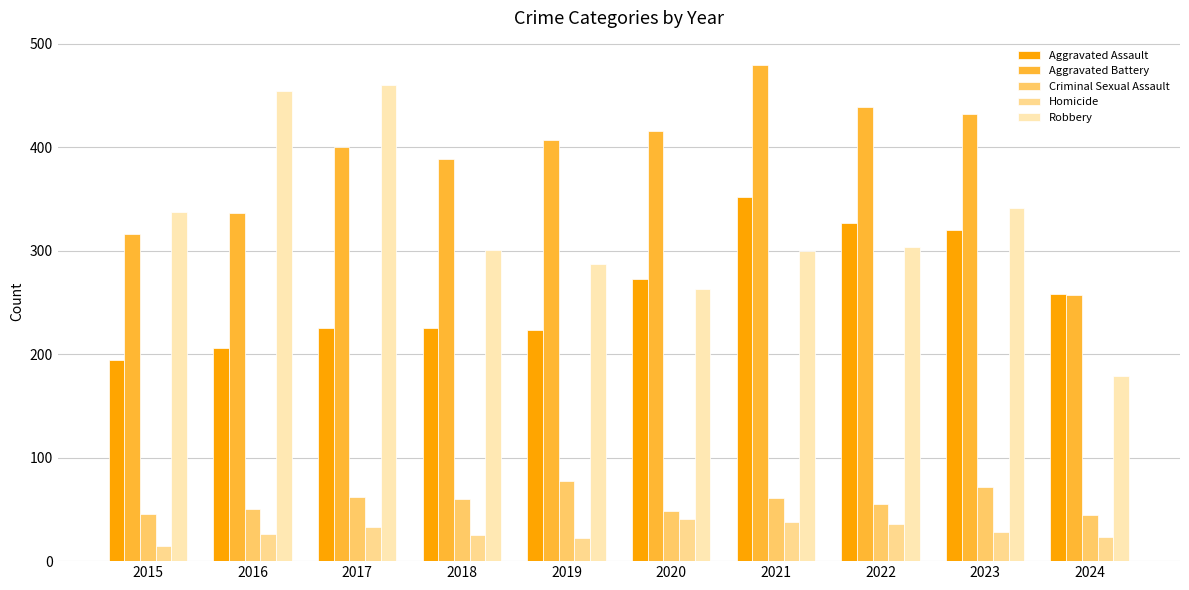

Reading left to right, what are all the values shown in this chart?

Aggravated Assault: 194	206	225	225	223	273	352	327	320	258
Aggravated Battery: 316	336	400	389	407	416	479	439	432	257
Criminal Sexual Assault: 46	50	62	60	77	48	61	55	72	45
Homicide: 15	26	33	25	22	41	38	36	28	23
Robbery: 337	454	460	301	287	263	300	304	341	179